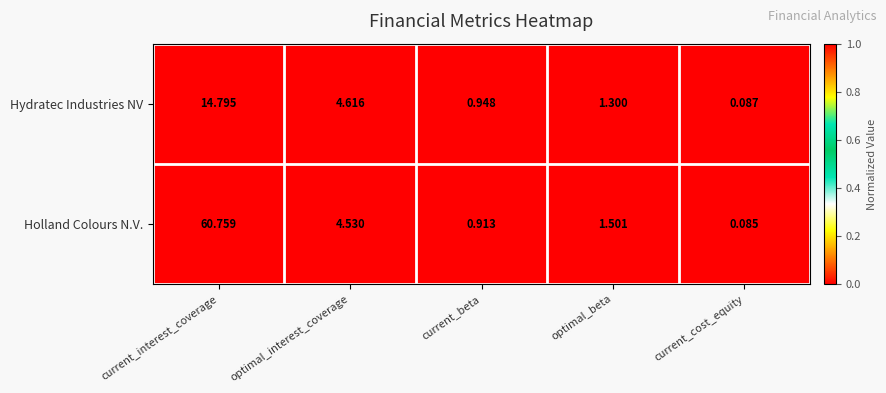

What is the total value across all series at current_interest_coverage?

75.6